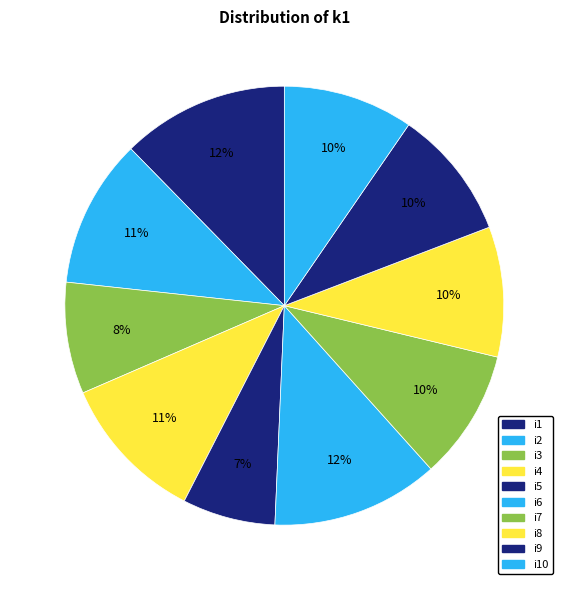

Count the number of slices in the pie.

10